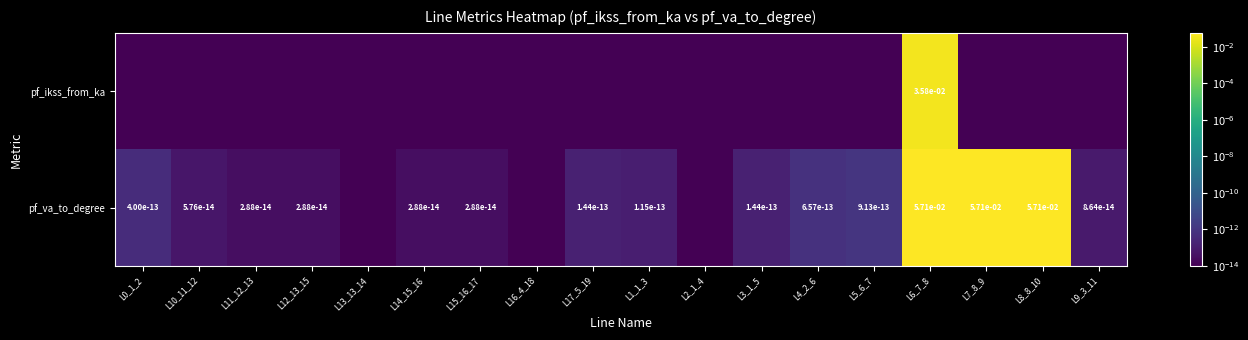

The pf_va_to_degree series shows 0.0 at L12_13_15. True or false?

True